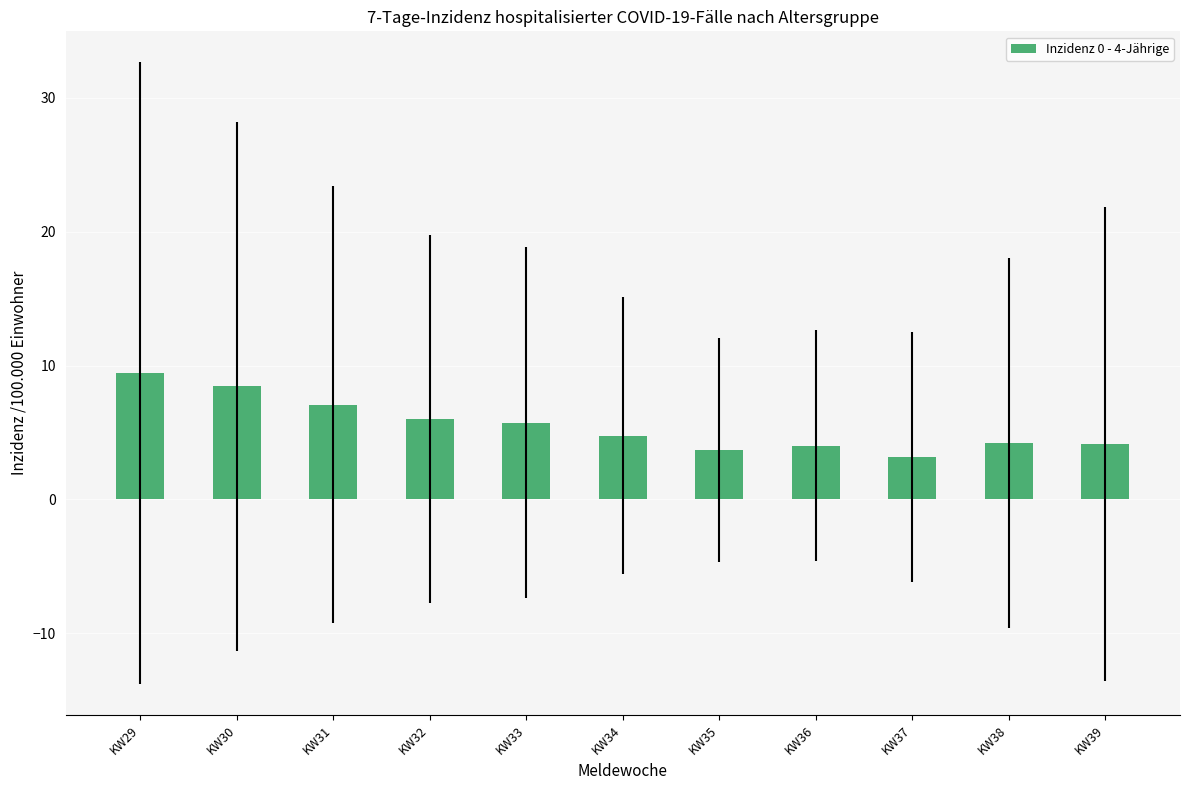

Is it true that the value at KW39 is 4.1?

True